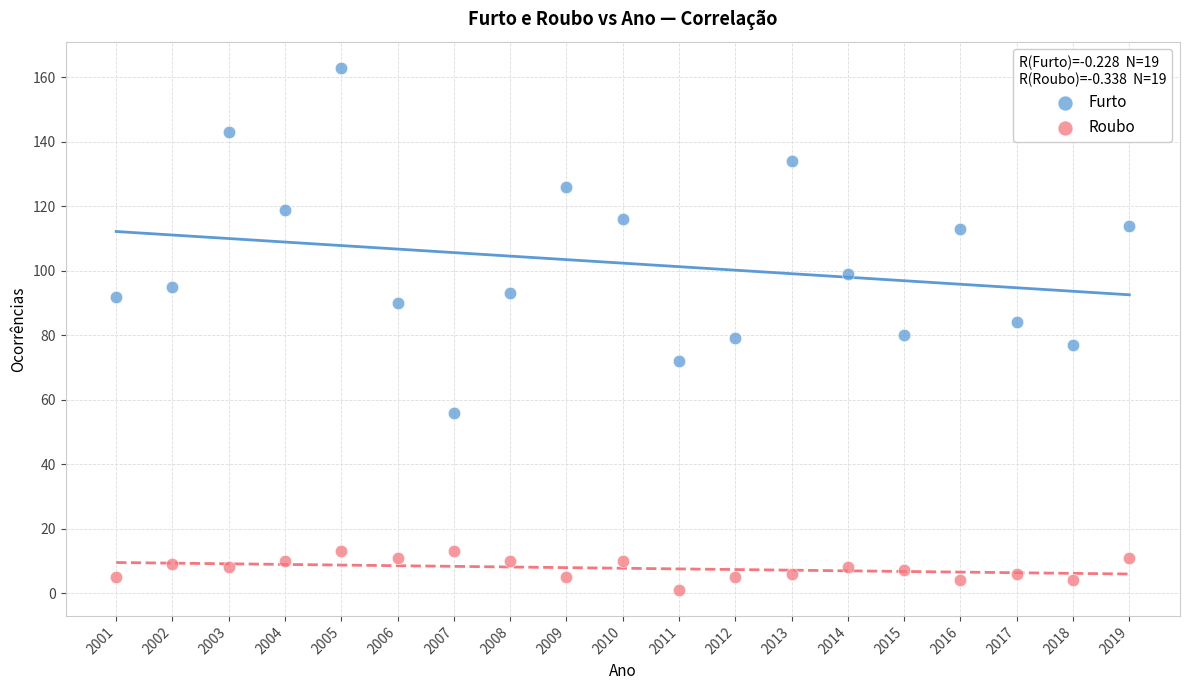

What are all the series names shown in the legend?

Furto, Roubo